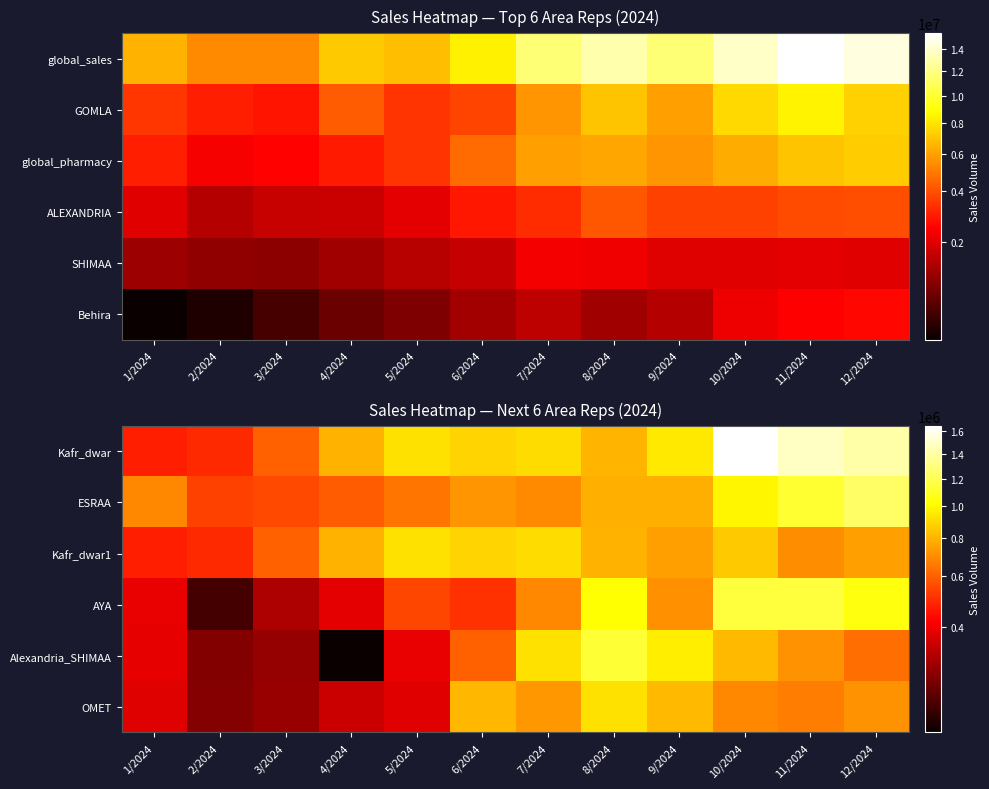

Is it true that Kafr_dwar equals 603193 at 3/2024?

True